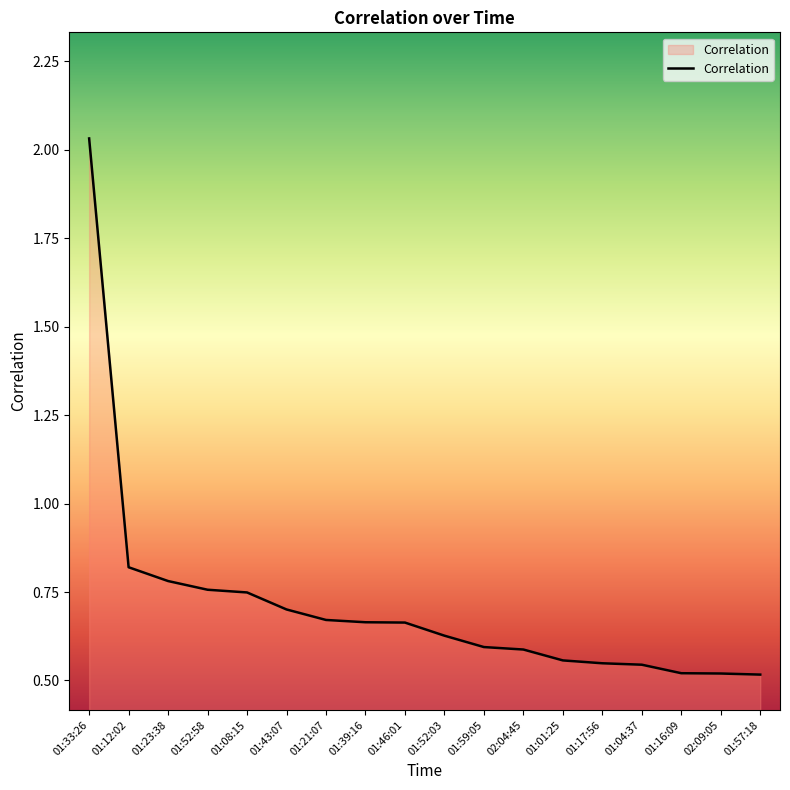

True or false: the data shows 1.3 at 01:23:38.

False